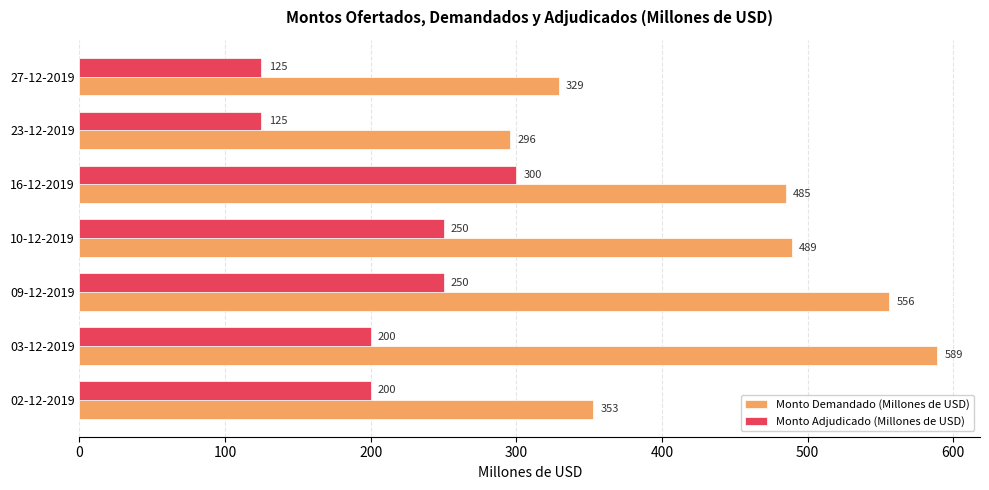

Which series has the largest total across all categories?

Monto Demandado (Millones de USD)